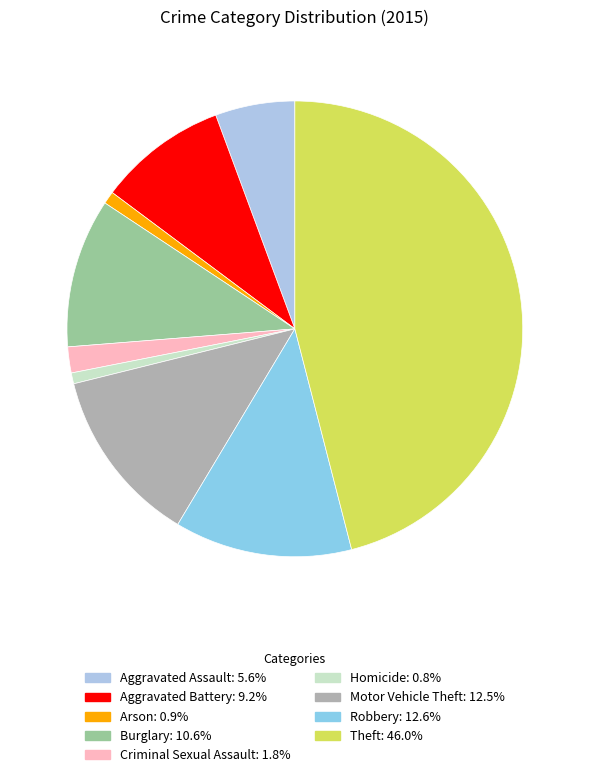

To the nearest percent, what is the difference between the largest and smallest slice percentages?

45%